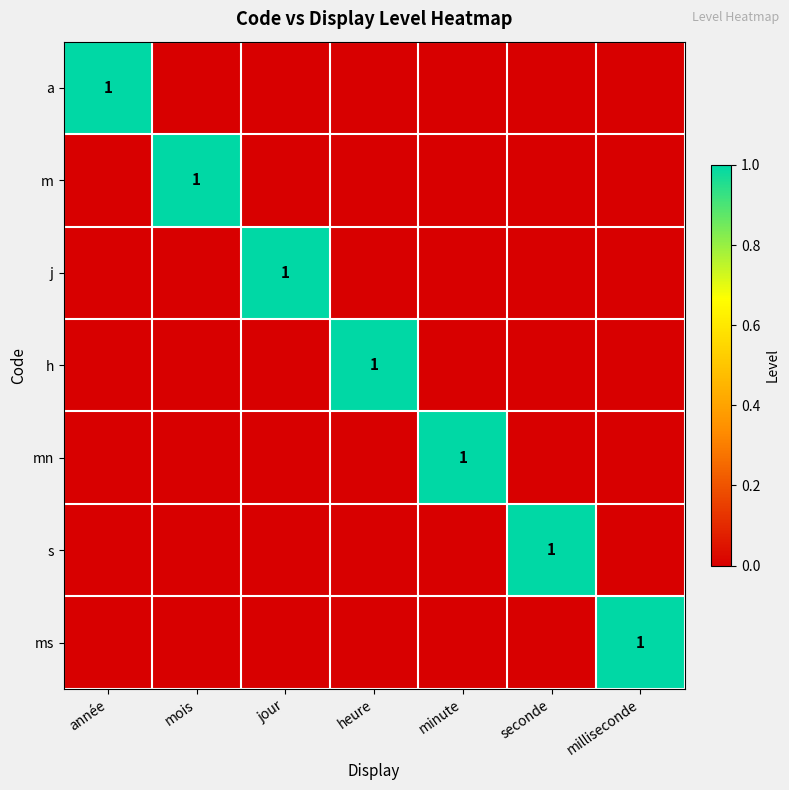

The value of h at heure is 1. True or false?

True